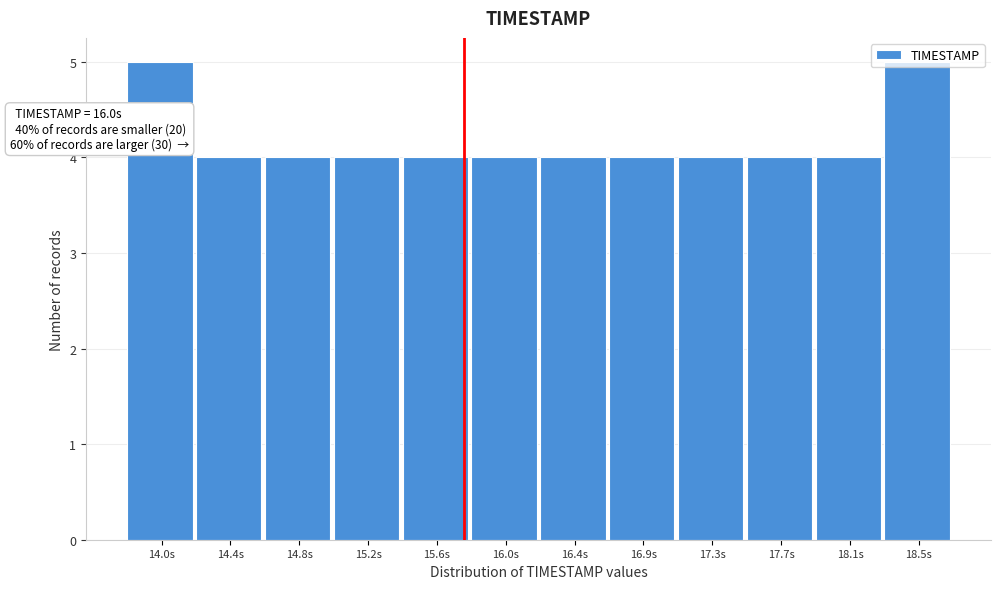

What is the value of the 6th bar from the left?

4